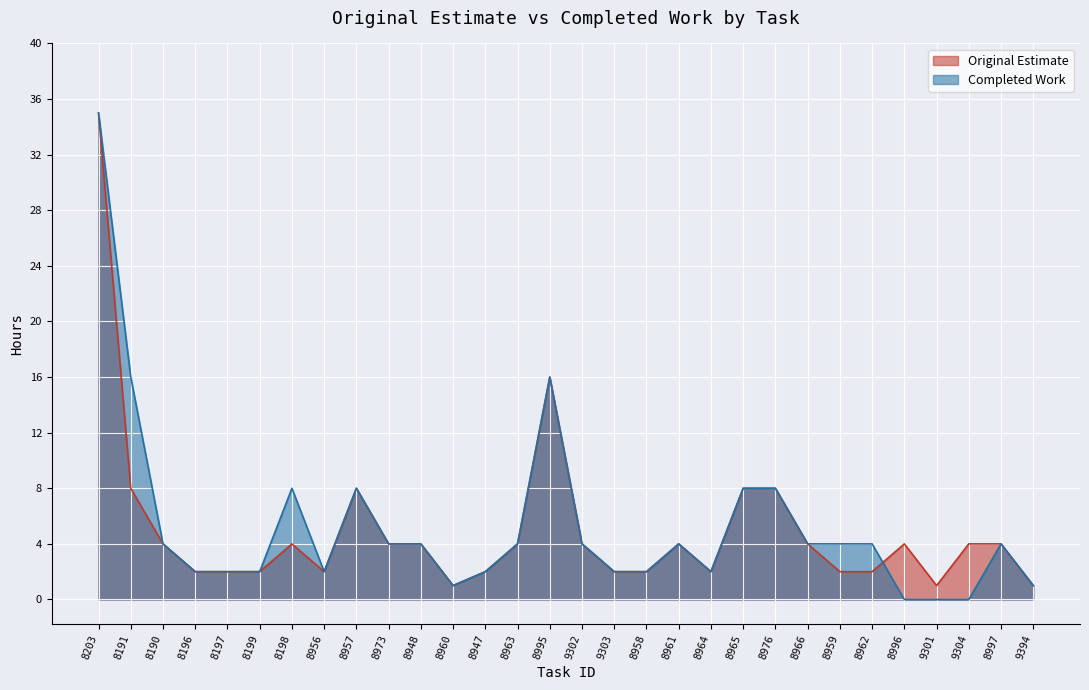

How many lines are shown in the chart?

2